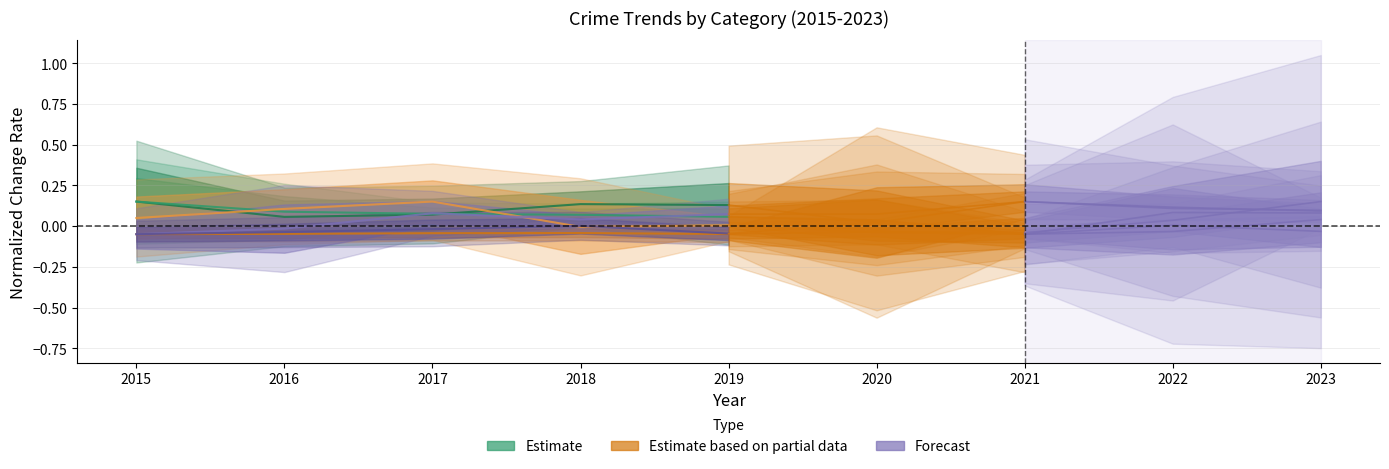

Which category has the highest value in the Robbery series?

2017